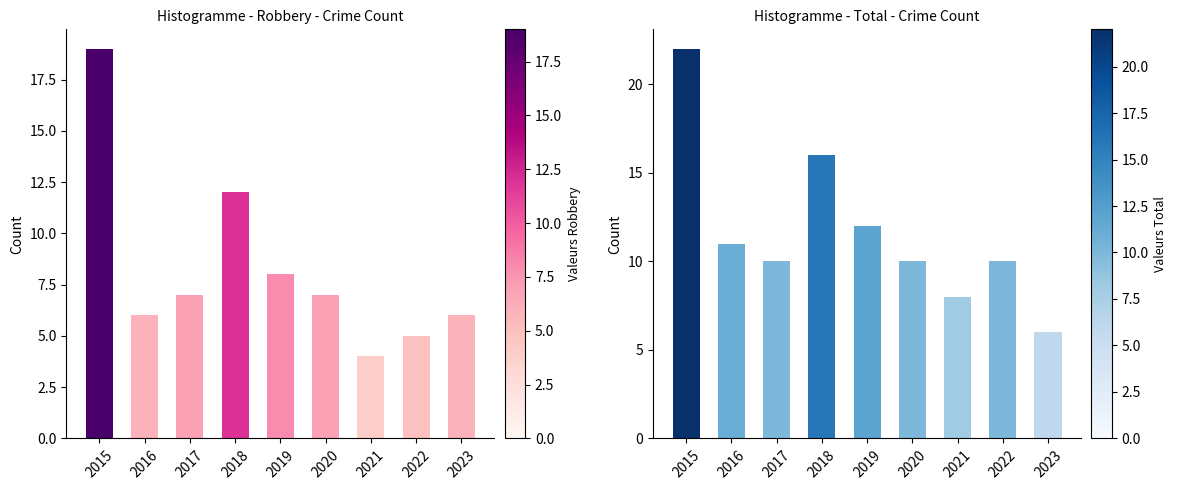

Reading left to right, what are all the values shown in this chart?

Robbery: 19	6	7	12	8	7	4	5	6
Total: 22	11	10	16	12	10	8	10	6